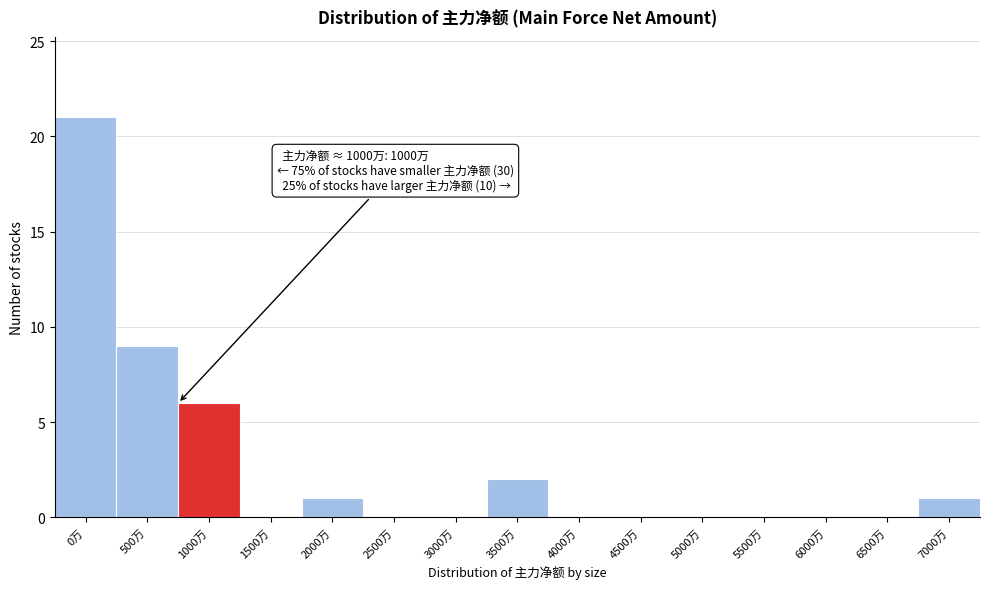

Reading left to right, extract all data points from this chart.

0万=21	500万=9	1000万=6	1500万=0	2000万=1	2500万=0	3000万=0	3500万=2	4000万=0	4500万=0	5000万=0	5500万=0	6000万=0	6500万=0	7000万=1